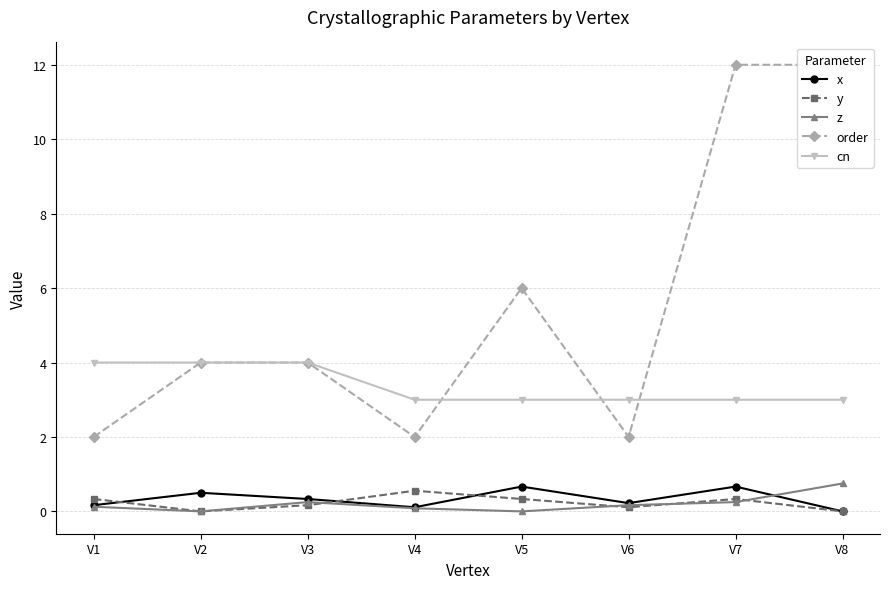

Reading right to left, what are all the values shown in this chart?

x: V8=0.0	V7=0.7	V6=0.2	V5=0.7	V4=0.1	V3=0.3	V2=0.5	V1=0.2
y: V8=0.0	V7=0.3	V6=0.1	V5=0.3	V4=0.6	V3=0.2	V2=0.0	V1=0.3
z: V8=0.8	V7=0.2	V6=0.2	V5=0.0	V4=0.1	V3=0.2	V2=0.0	V1=0.1
order: V8=12.0	V7=12.0	V6=2.0	V5=6.0	V4=2.0	V3=4.0	V2=4.0	V1=2.0
cn: V8=3.0	V7=3.0	V6=3.0	V5=3.0	V4=3.0	V3=4.0	V2=4.0	V1=4.0